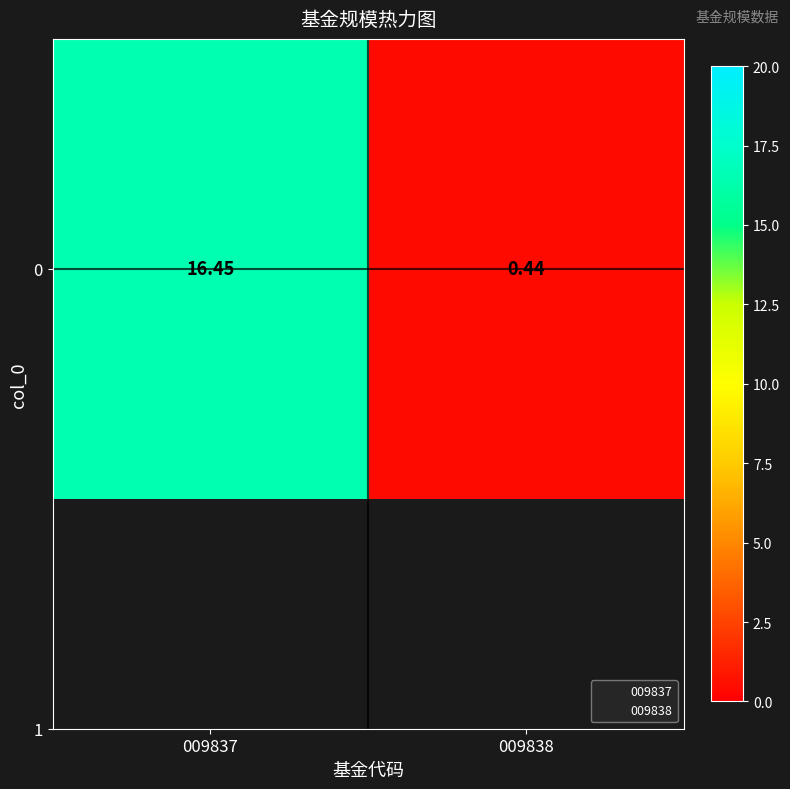

What is the difference between the values at 009838 and 009837?

16.0